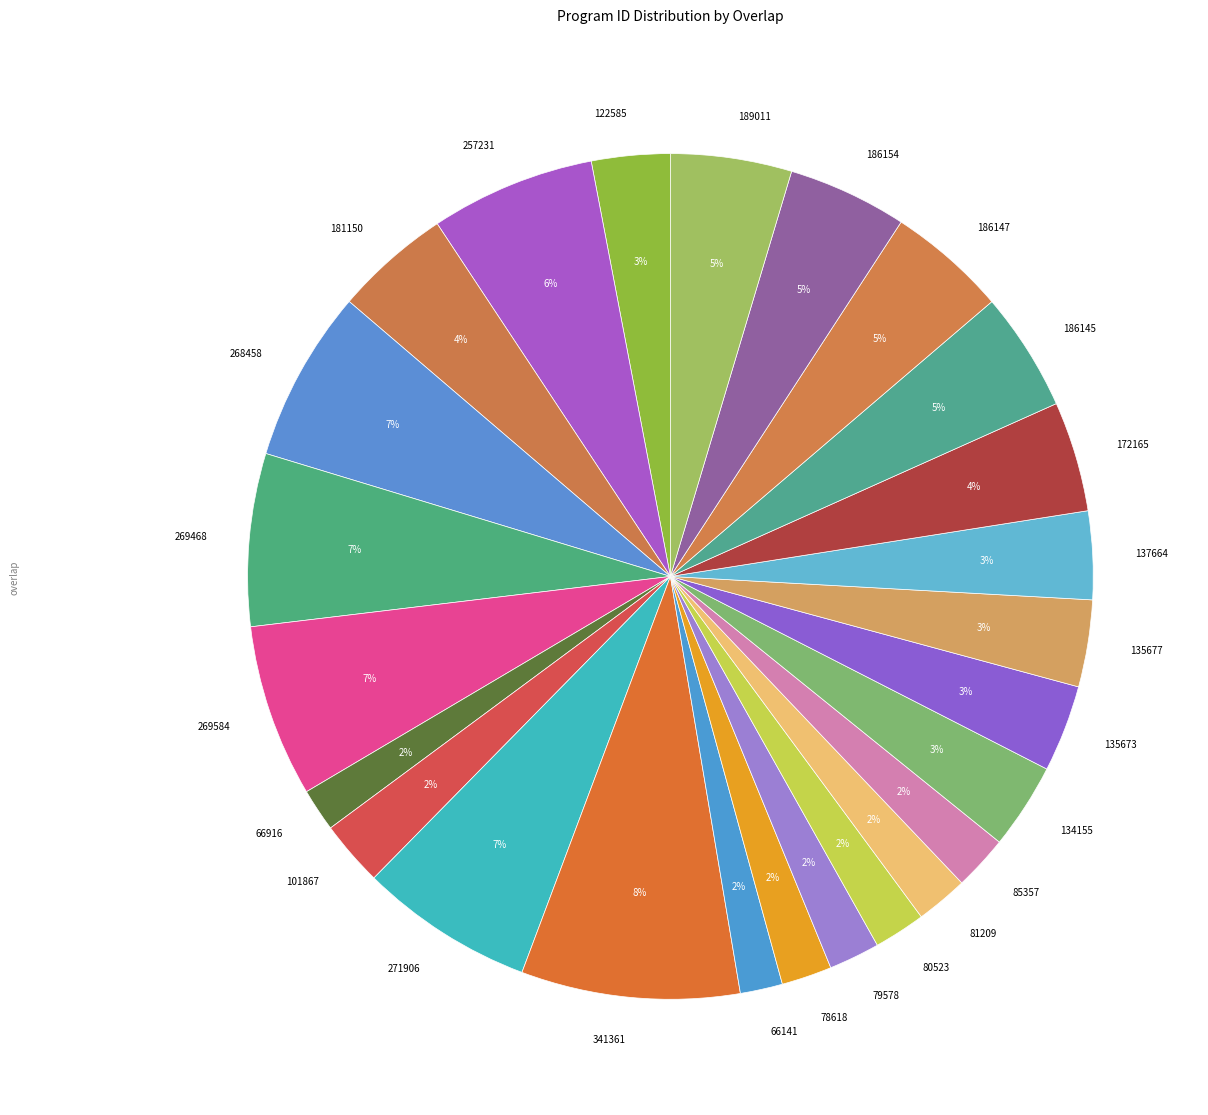

Do 80523 and 134155 together represent more than half of the pie?

No